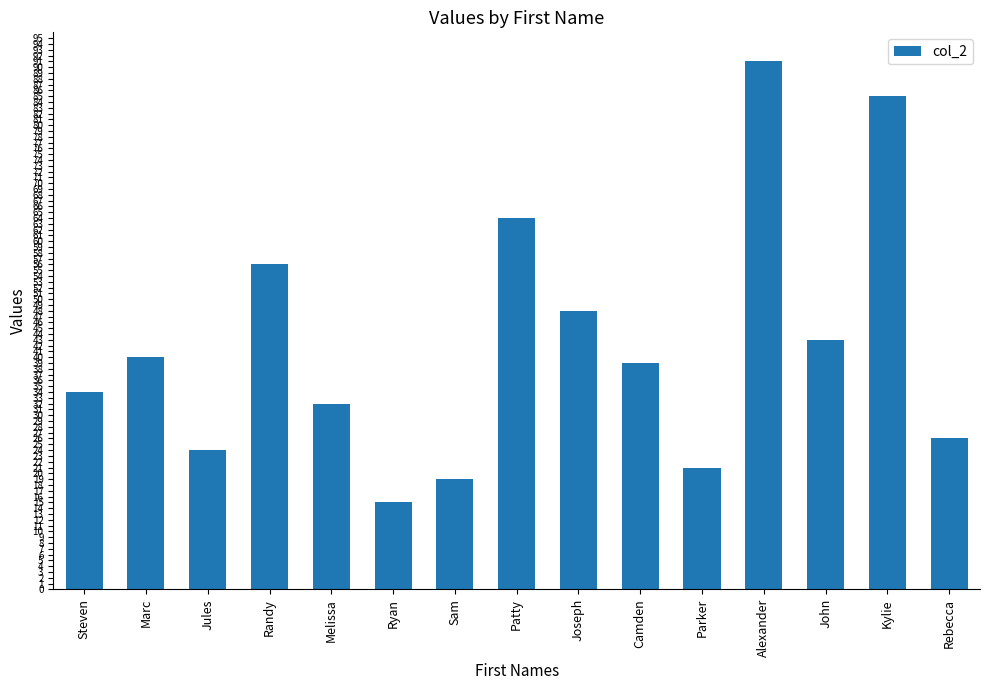

Rank the categories by value from lowest to highest.

Ryan, Sam, Parker, Jules, Rebecca, Melissa, Steven, Camden, Marc, John, Joseph, Randy, Patty, Kylie, Alexander